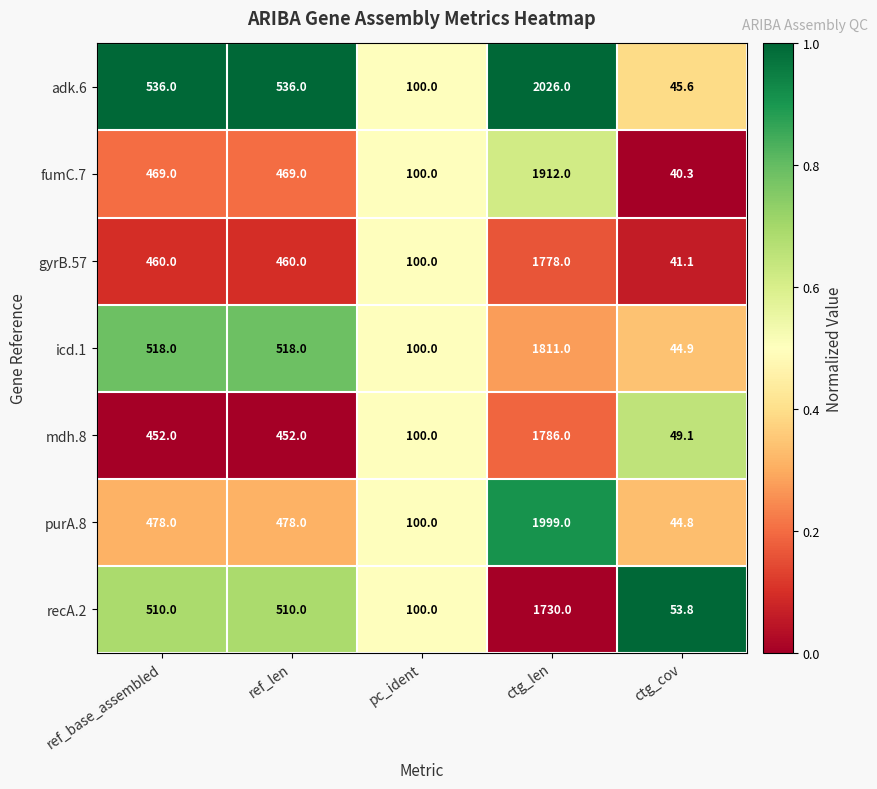

What is the average value of the purA.8 series?

620.0